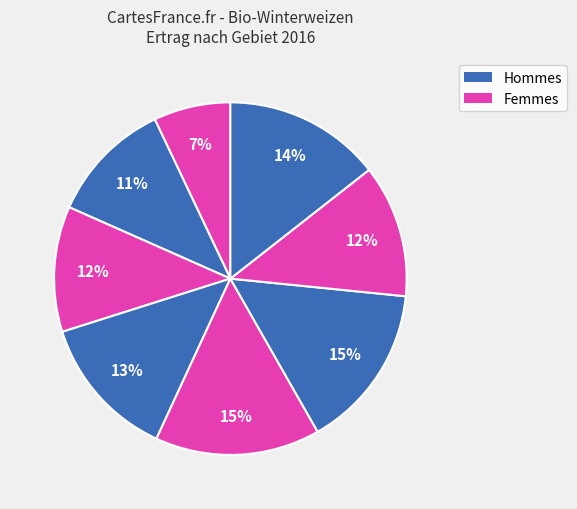

Count the number of slices in the pie.

8